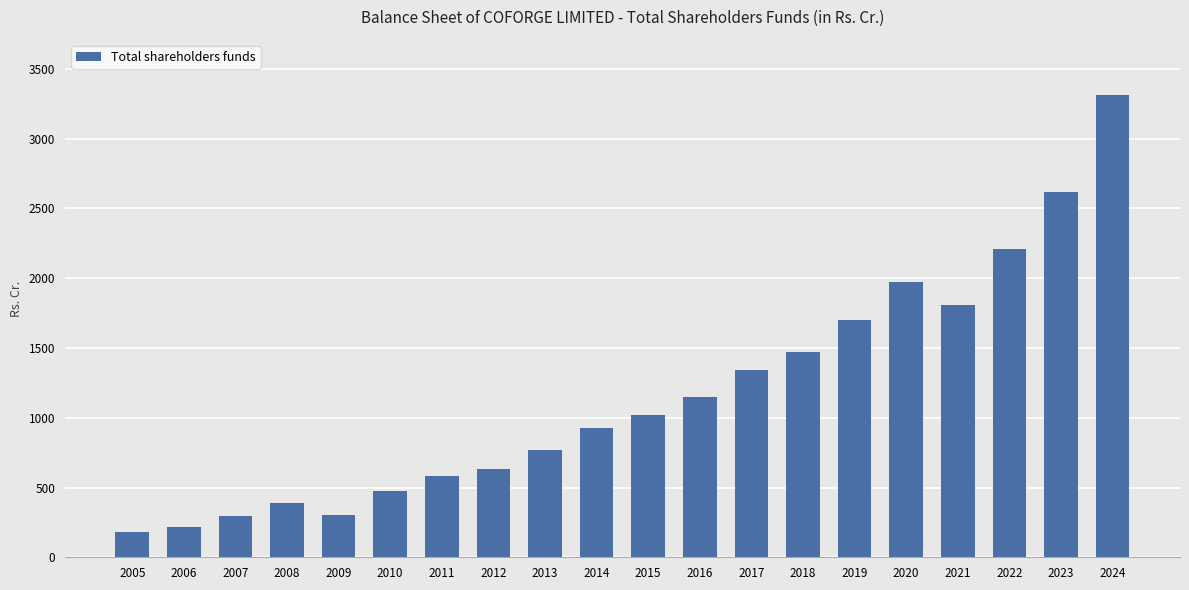

The value at 2007 is 105.6. True or false?

False